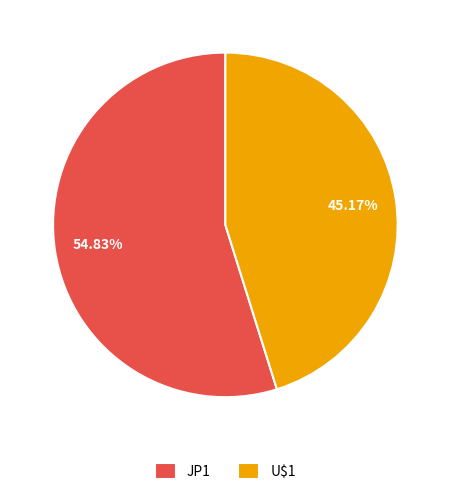

Approximately how many times larger is the value at JP1 compared to U$1?

1.2